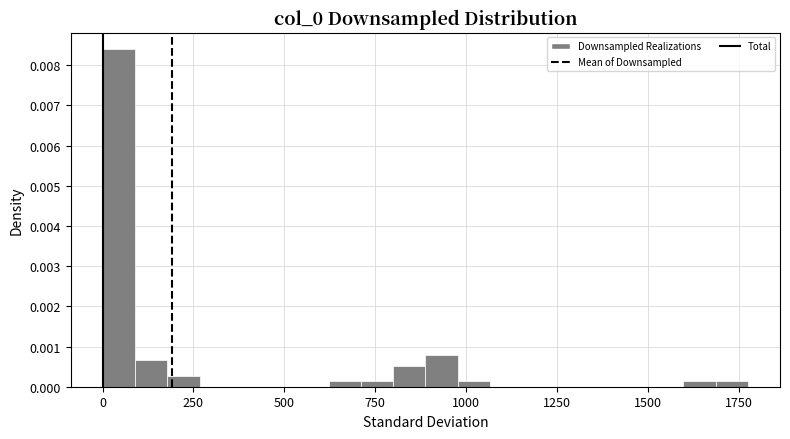

Read against the x-axis, roughly where is the centre of the tallest bar?

50